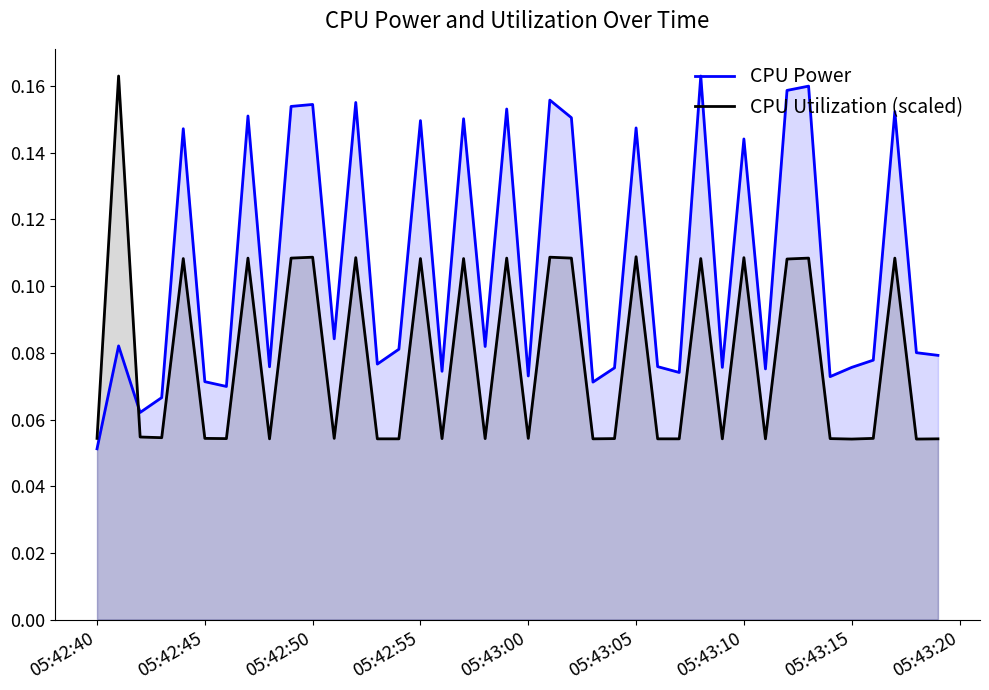

List the series in order of their peak value, highest first.

CPU Power, CPU Utilization (scaled)